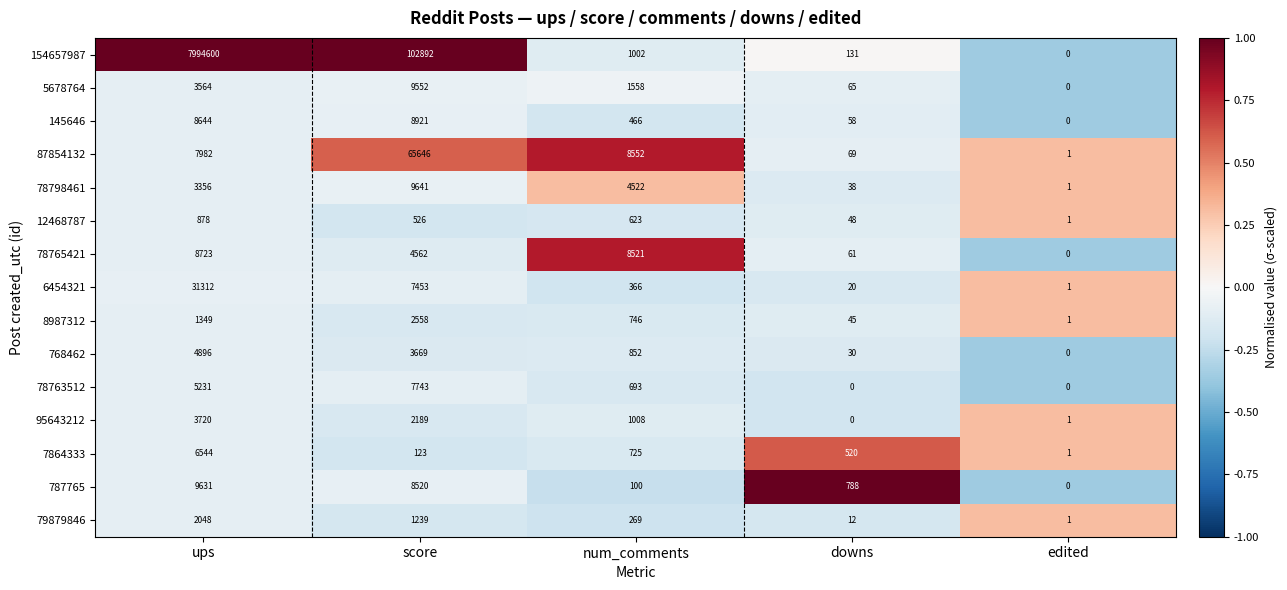

What is the approximate value of 78798461 at score, to the nearest 10?

9640